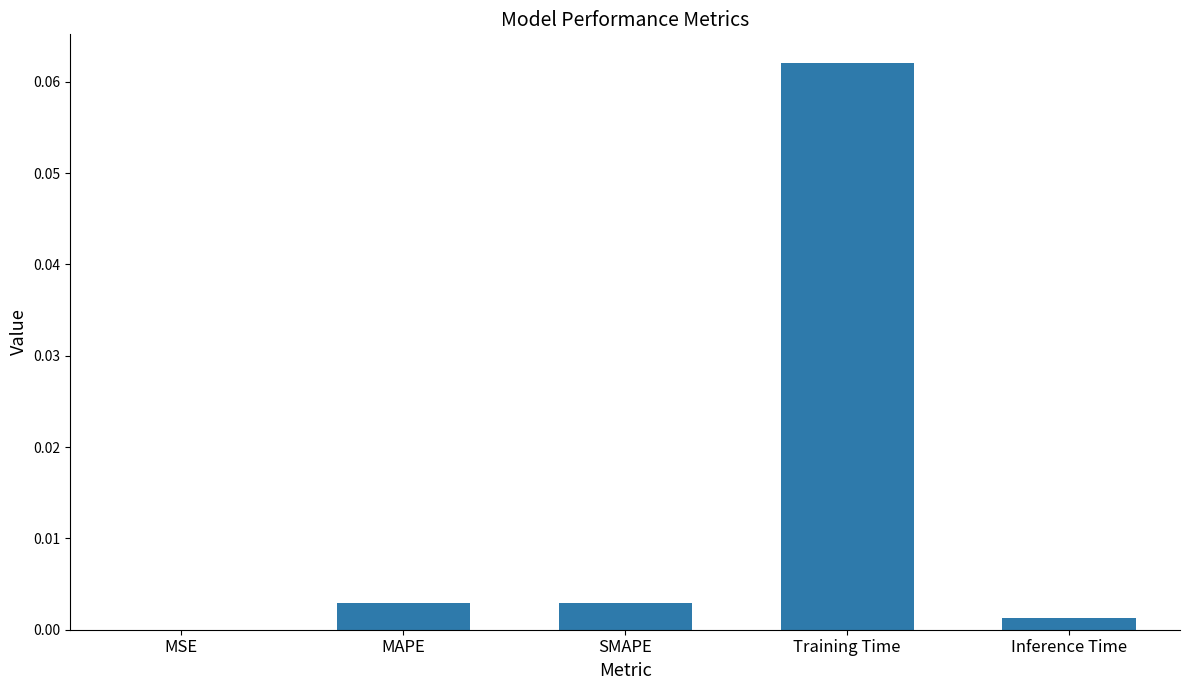

Between Training Time and SMAPE, which is larger?

Training Time